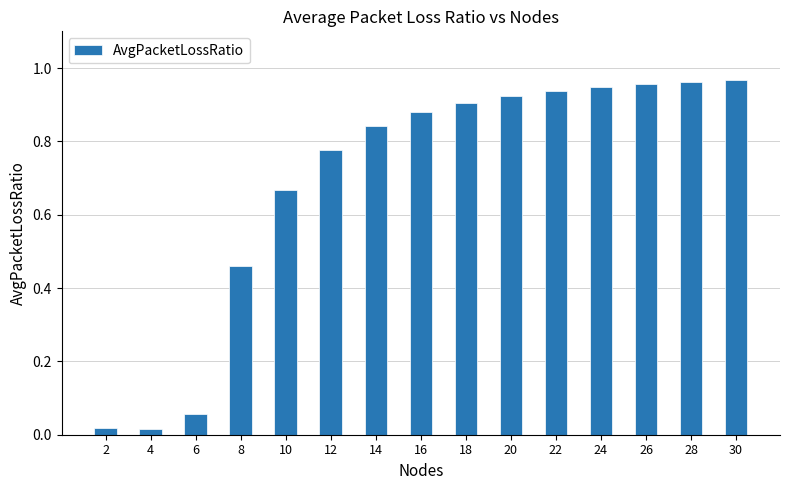

Does the chart contain stacked bars?

No